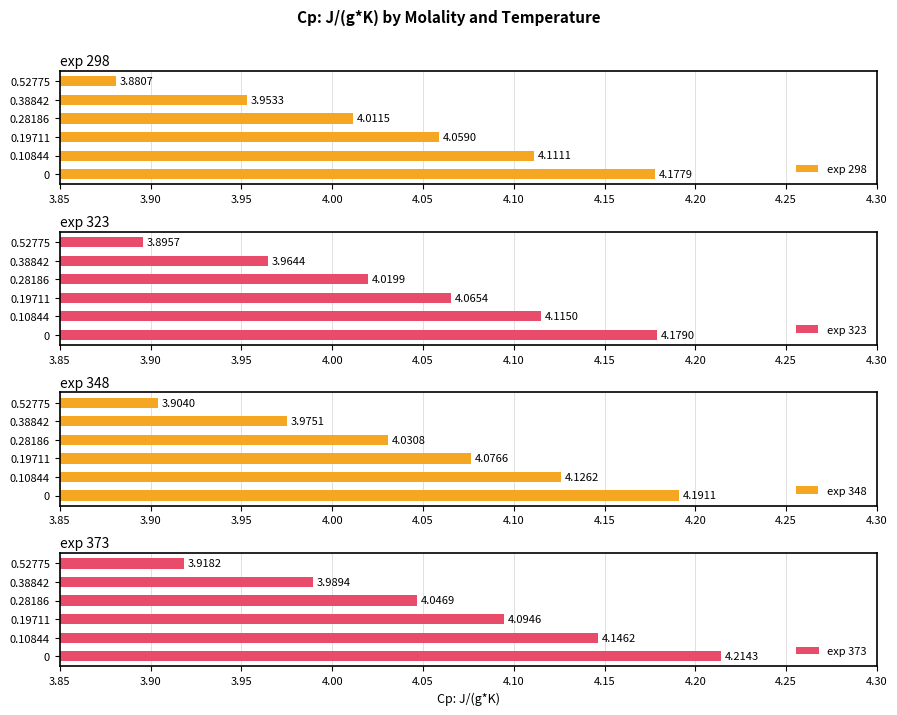

What are all the series names shown in the legend?

exp 298, exp 323, exp 348, exp 373